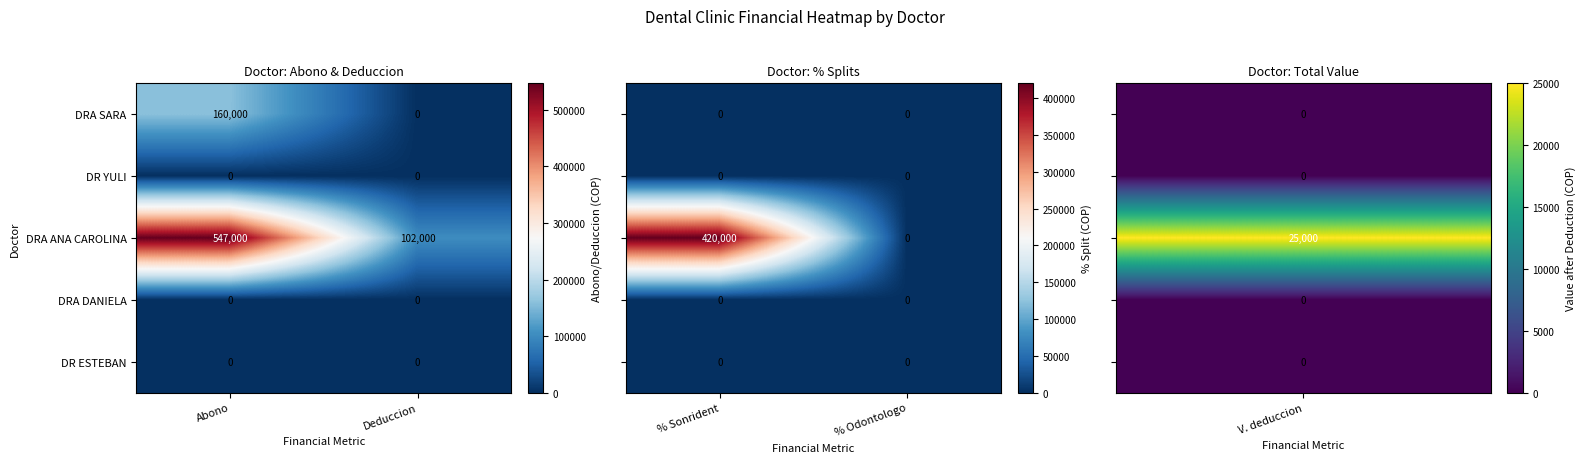

Is the value of DRA ANA CAROLINA at Abono greater than the value of DR ESTEBAN at Abono?

Yes